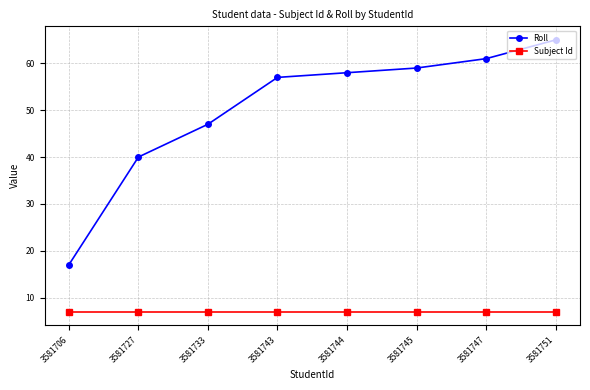

What are all the series names shown in the legend?

Roll, Subject Id